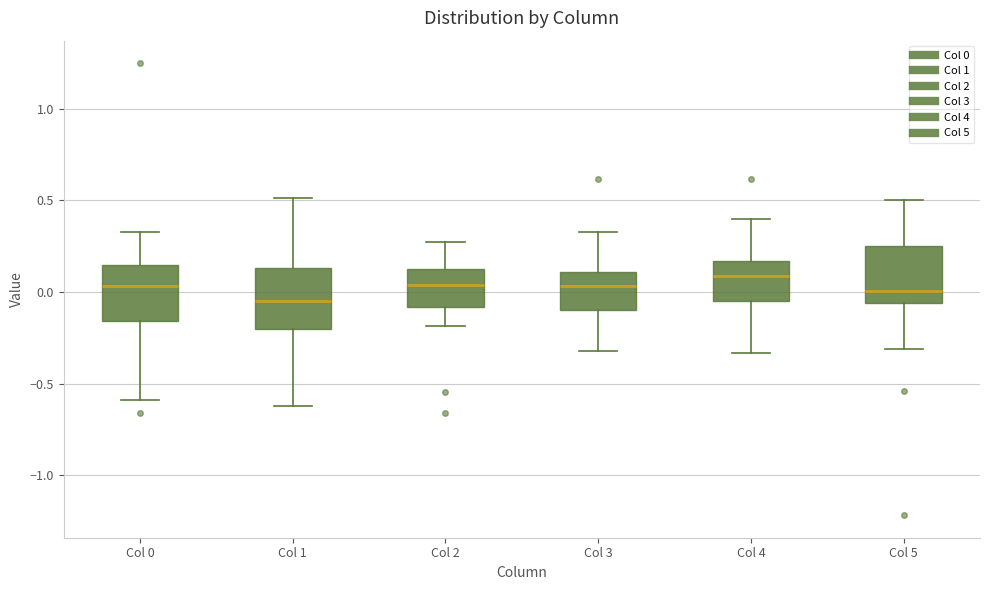

Reading left to right, transcribe this box plot: for each box, give where its median line is, the range the box spans, and where its two whiskers end, as read against the y-axis. The values are not printed on the chart, so give them approximately, as read against the axis.

Col 0: median 0.05, box -0.15 to 0.15, whiskers -0.60 to 0.35
Col 1: median -0.05, box -0.20 to 0.15, whiskers -0.60 to 0.50
Col 2: median 0.05, box -0.10 to 0.10, whiskers -0.20 to 0.25
Col 3: median 0.05, box -0.10 to 0.10, whiskers -0.30 to 0.35
Col 4: median 0.10, box -0.05 to 0.15, whiskers -0.35 to 0.40
Col 5: median 0.00, box -0.05 to 0.25, whiskers -0.30 to 0.50